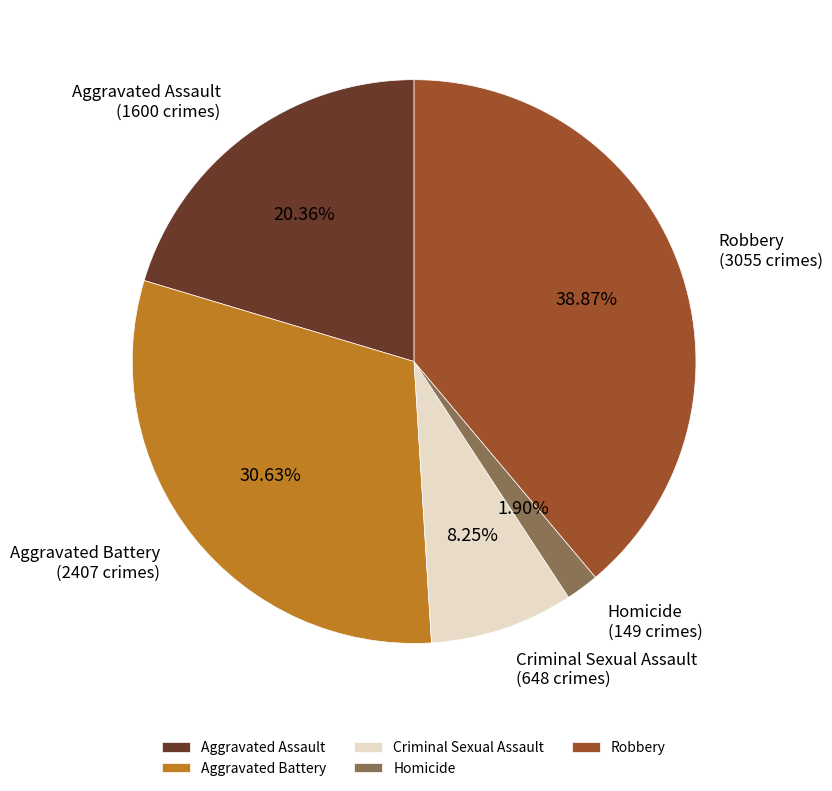

How many segments does this pie chart have?

5